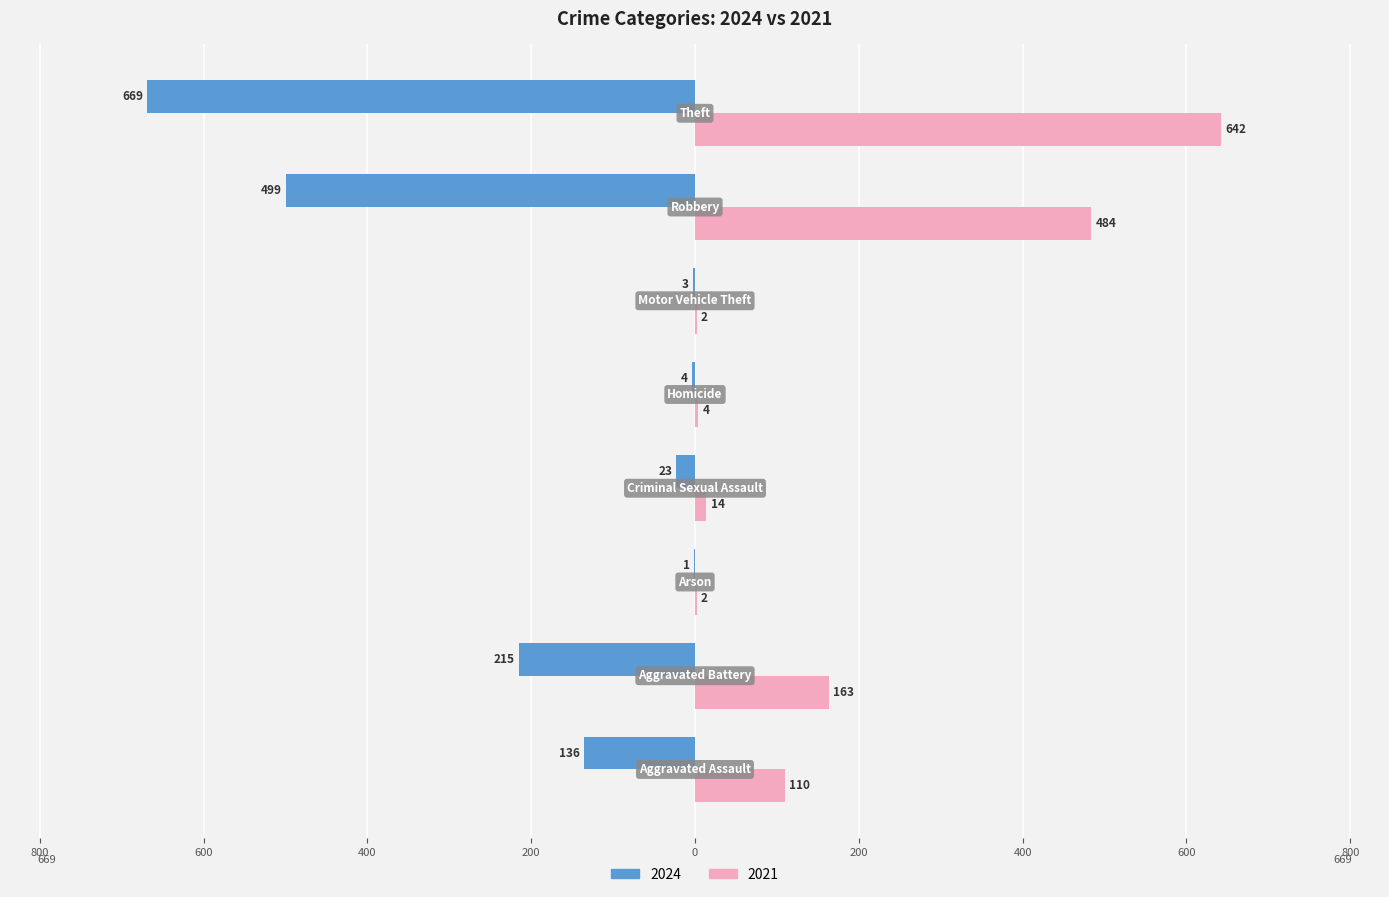

What are all the series names shown in the legend?

2024, 2021